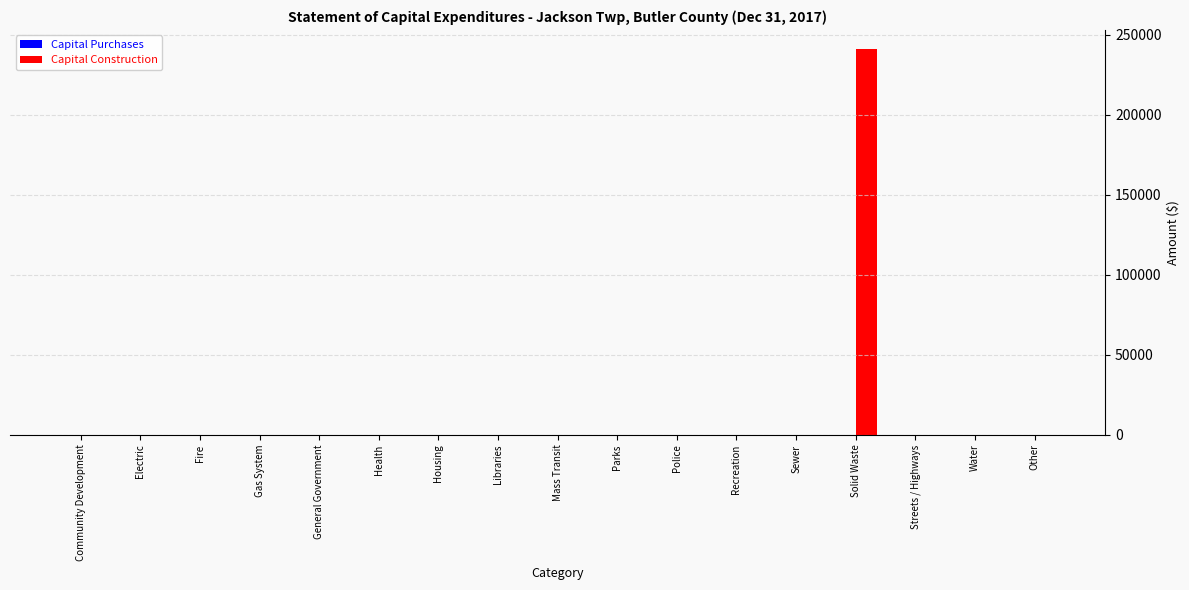

What is the change in value from Solid Waste to Water?

-240978